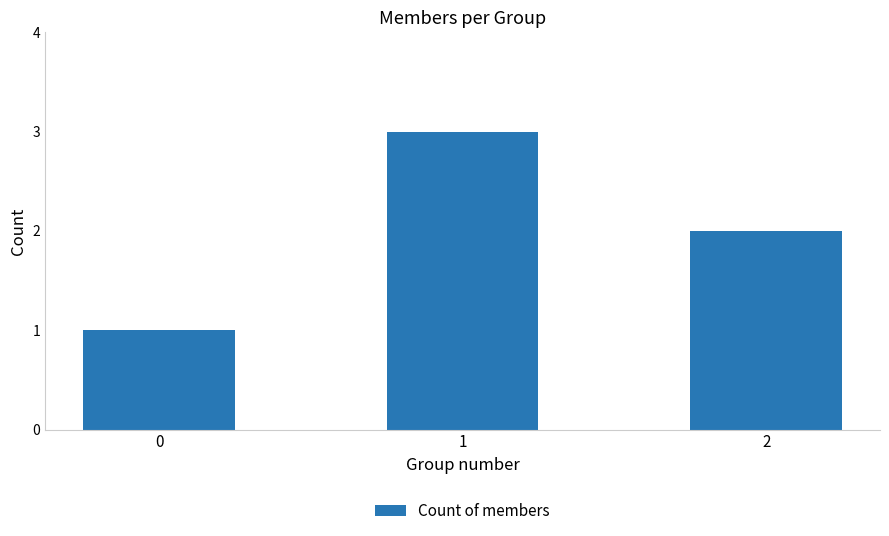

Reading left to right, list all the values displayed in this chart.

0=1	1=3	2=2